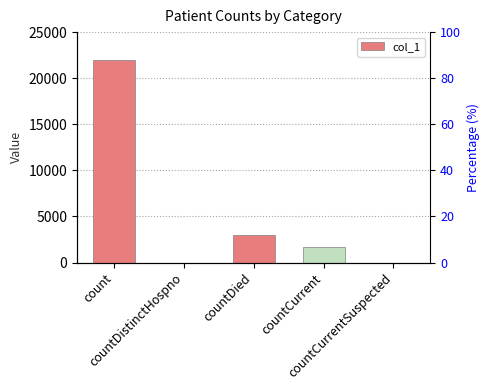

Which label corresponds to the smallest value in the chart?

countDistinctHospno